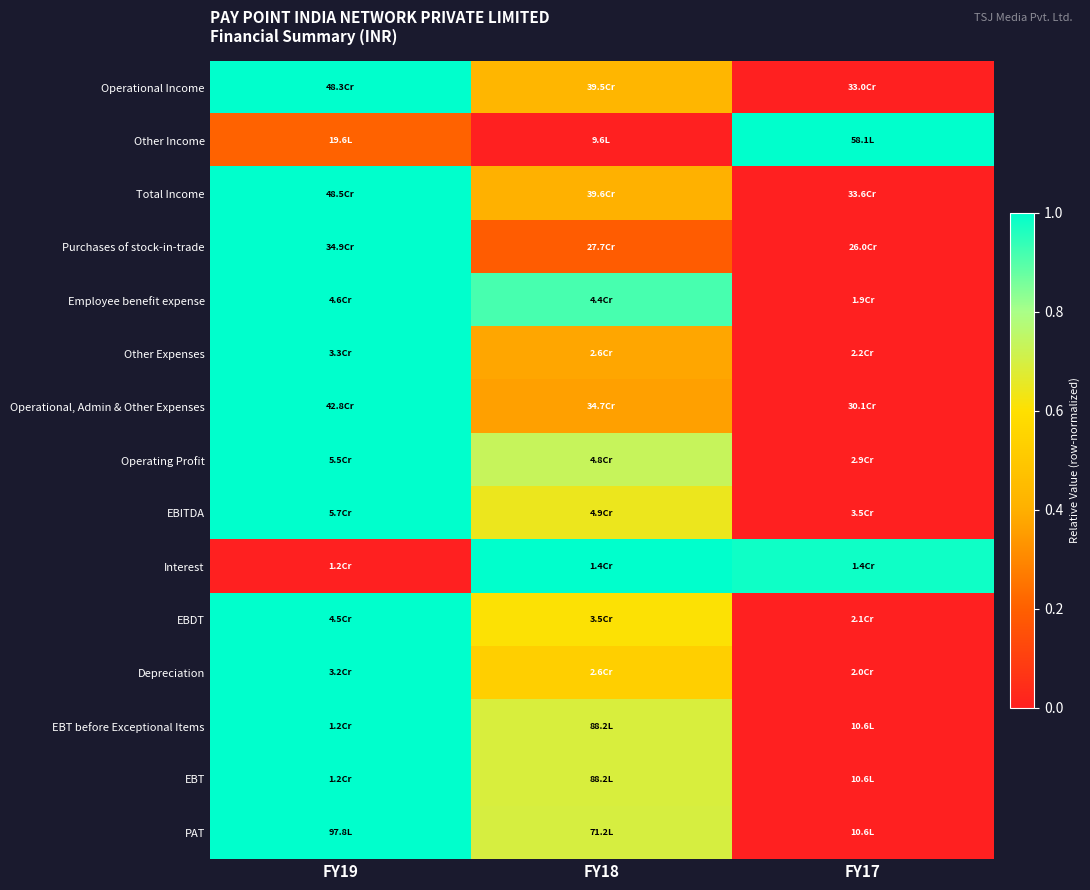

Reading left to right, transcribe all the data shown in this chart.

Operational Income: FY19=1.0	FY18=0.4	FY17=0.0
Other Income: FY19=0.2	FY18=0.0	FY17=1.0
Total Income: FY19=1.0	FY18=0.4	FY17=0.0
Purchases of stock-in-trade: FY19=1.0	FY18=0.2	FY17=0.0
Employee benefit expense: FY19=1.0	FY18=0.9	FY17=0.0
Other Expenses: FY19=1.0	FY18=0.4	FY17=0.0
Operational, Admin & Other Expenses: FY19=1.0	FY18=0.4	FY17=0.0
Operating Profit: FY19=1.0	FY18=0.7	FY17=0.0
EBITDA: FY19=1.0	FY18=0.6	FY17=0.0
Interest: FY19=0.0	FY18=1.0	FY17=1.0
EBDT: FY19=1.0	FY18=0.6	FY17=0.0
Depreciation: FY19=1.0	FY18=0.5	FY17=0.0
EBT before Exceptional Items: FY19=1.0	FY18=0.7	FY17=0.0
EBT: FY19=1.0	FY18=0.7	FY17=0.0
PAT: FY19=1.0	FY18=0.7	FY17=0.0